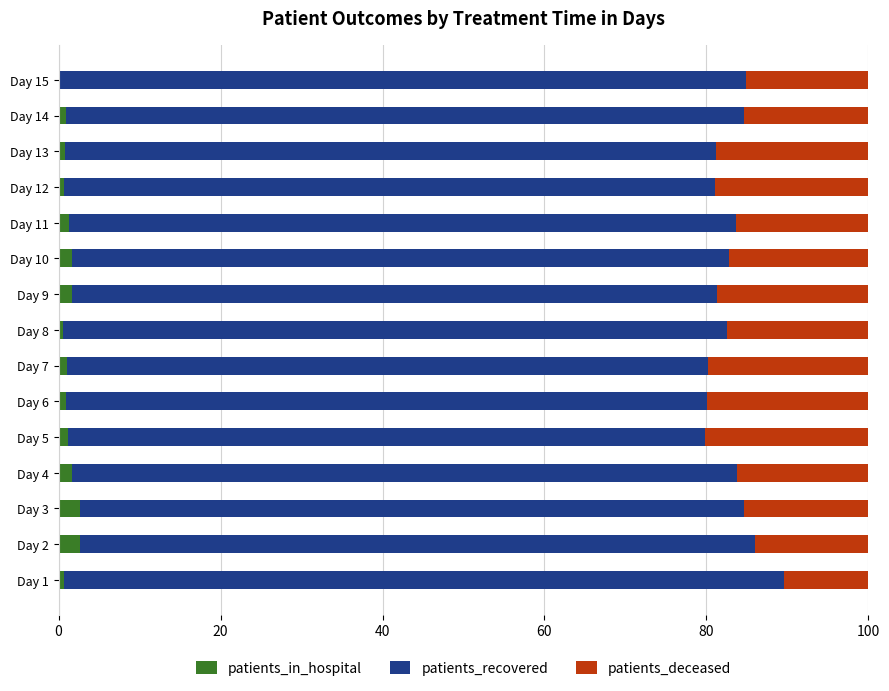

True or false: patients_in_hospital has a value of 1.3 at Day 11.

True